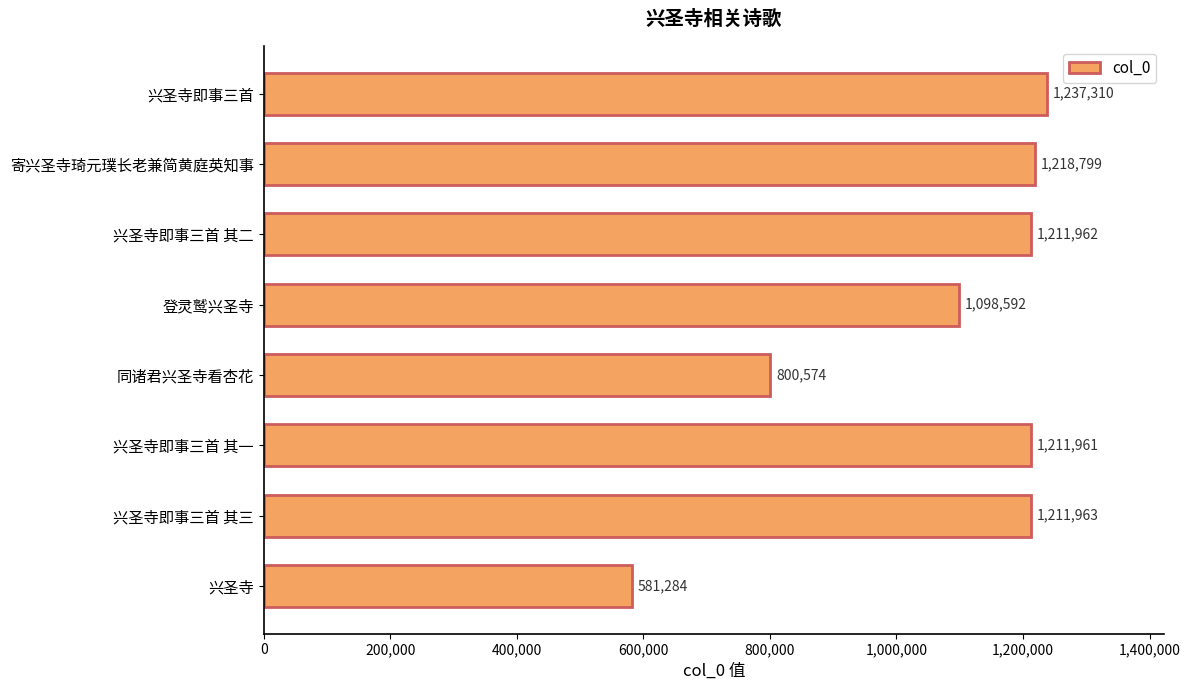

How many bars are there in total?

8